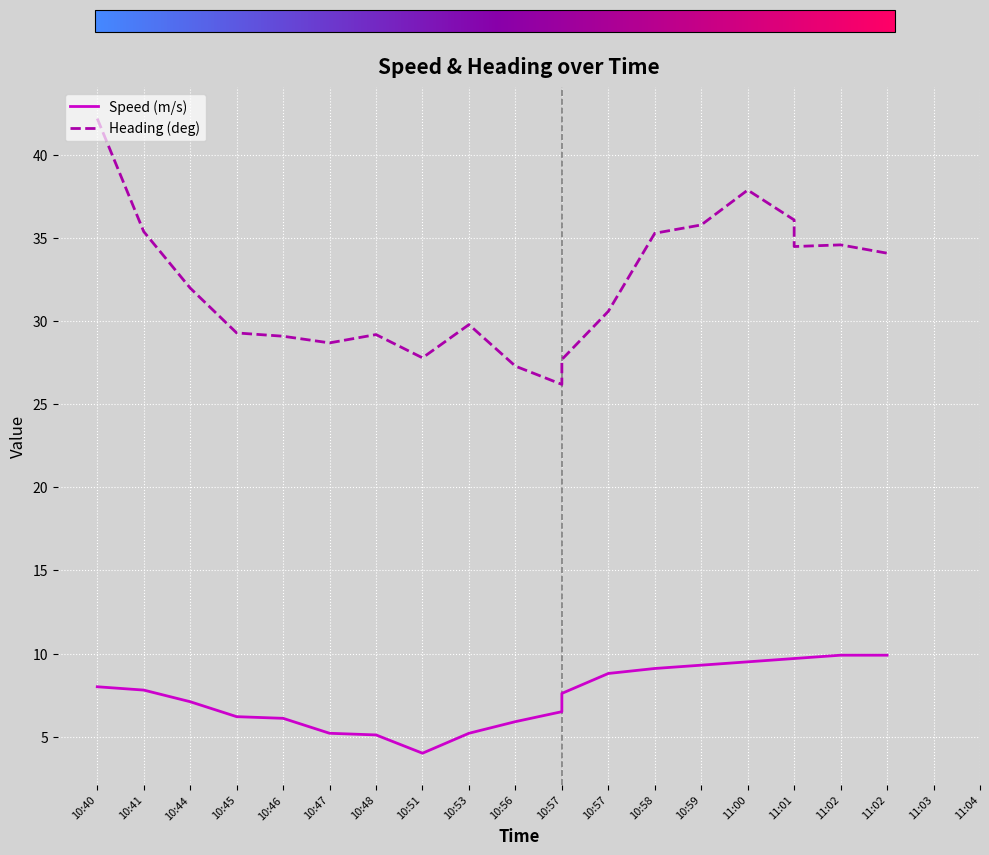

Count the number of data series in this chart.

2